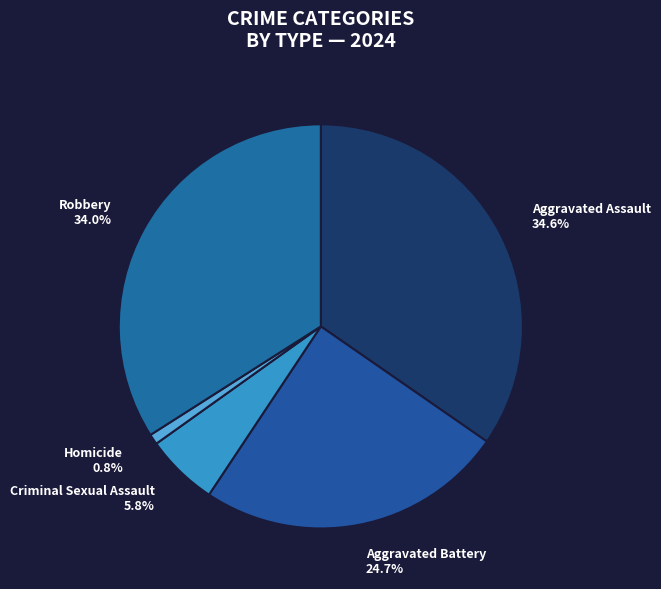

What percentage is the Criminal Sexual Assault slice, to the nearest percent?

6%